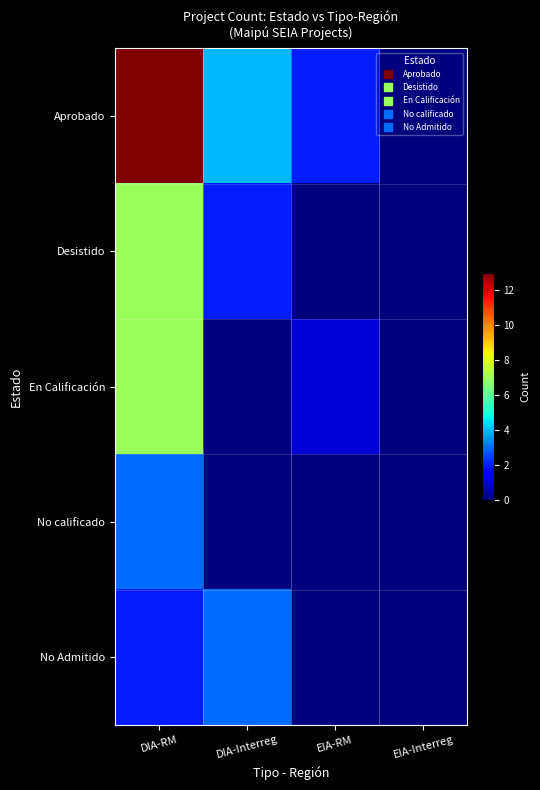

Reading left to right, transcribe all the data shown in this chart.

Aprobado: DIA-RM=13	DIA-Interreg=4	EIA-RM=2	EIA-Interreg=0
Desistido: DIA-RM=7	DIA-Interreg=2	EIA-RM=0	EIA-Interreg=0
En Calificación: DIA-RM=7	DIA-Interreg=0	EIA-RM=1	EIA-Interreg=0
No calificado: DIA-RM=3	DIA-Interreg=0	EIA-RM=0	EIA-Interreg=0
No Admitido: DIA-RM=2	DIA-Interreg=3	EIA-RM=0	EIA-Interreg=0